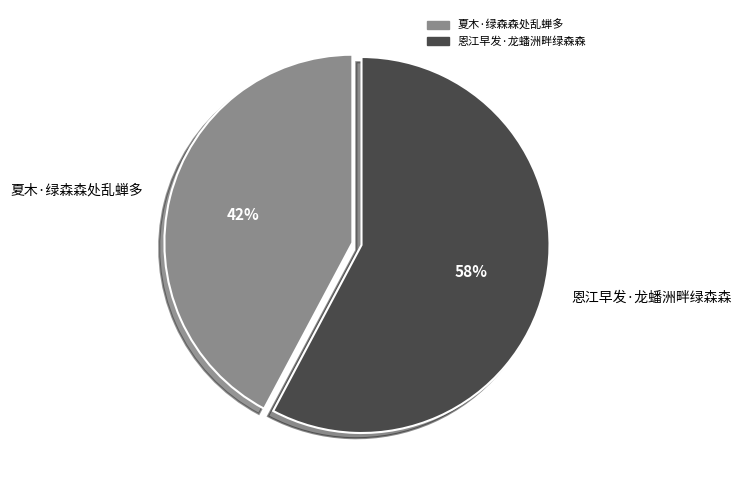

The 恩江早发·龙蟠洲畔绿森森 slice represents 58% of the pie. True or false?

True